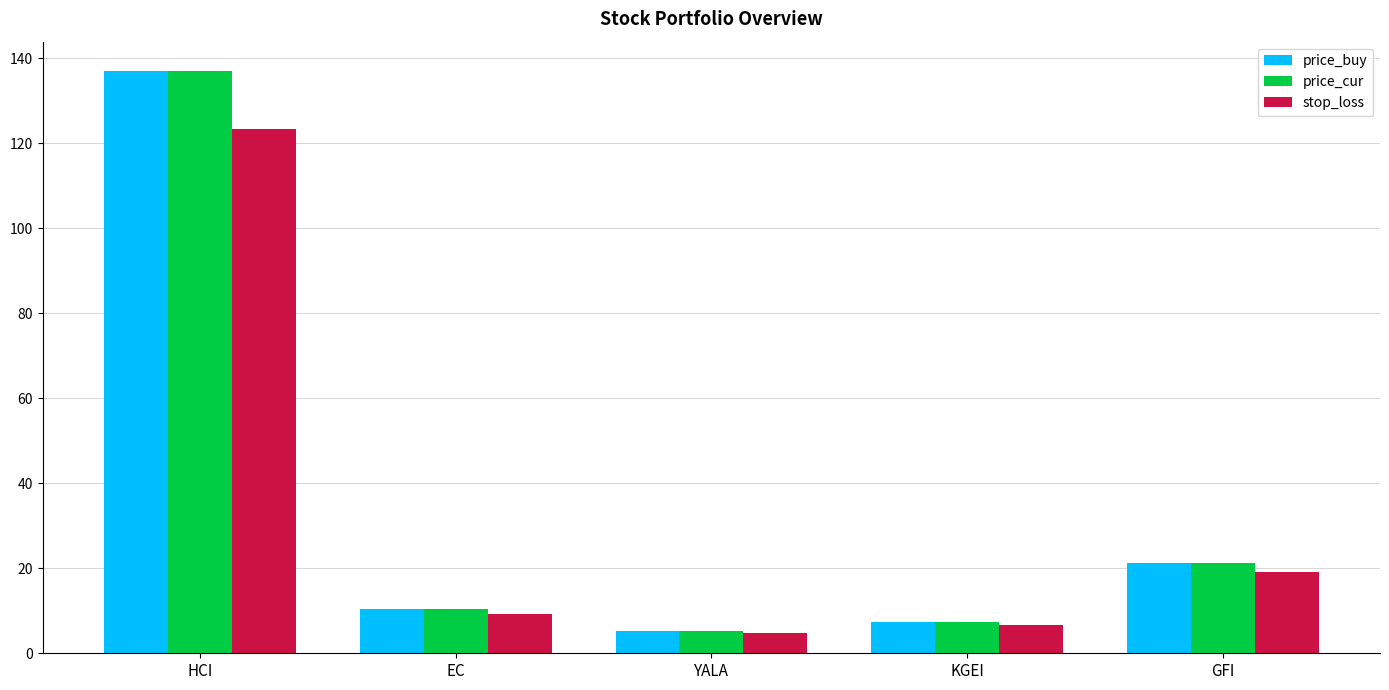

Reading right to left, what are all the values shown in this chart?

price_buy: 21.3	7.4	5.2	10.3	137.0
price_cur: 21.3	7.4	5.2	10.3	137.0
stop_loss: 19.2	6.7	4.7	9.3	123.3